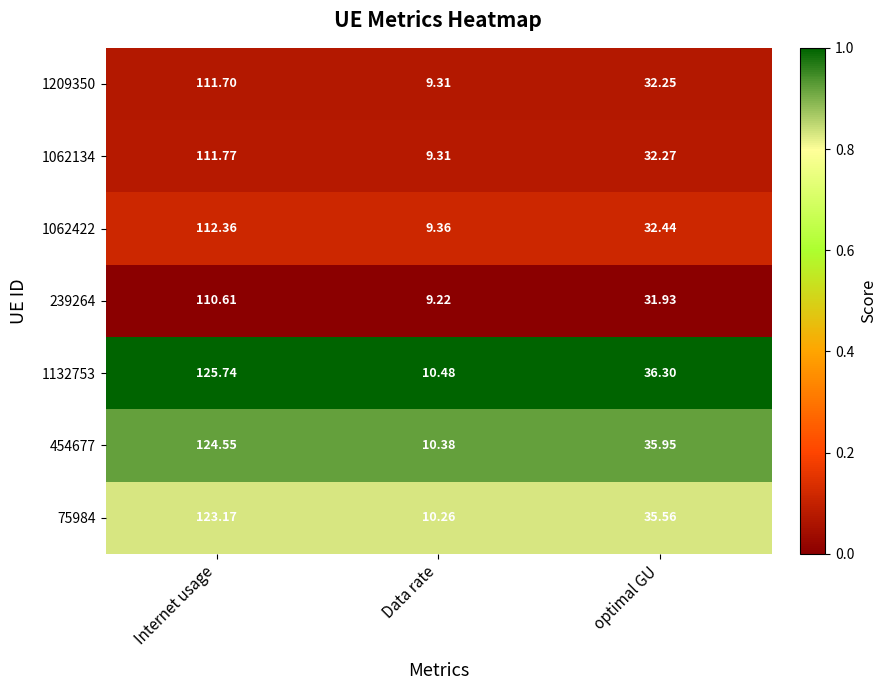

At which category is the sum across all series the highest?

Internet usage